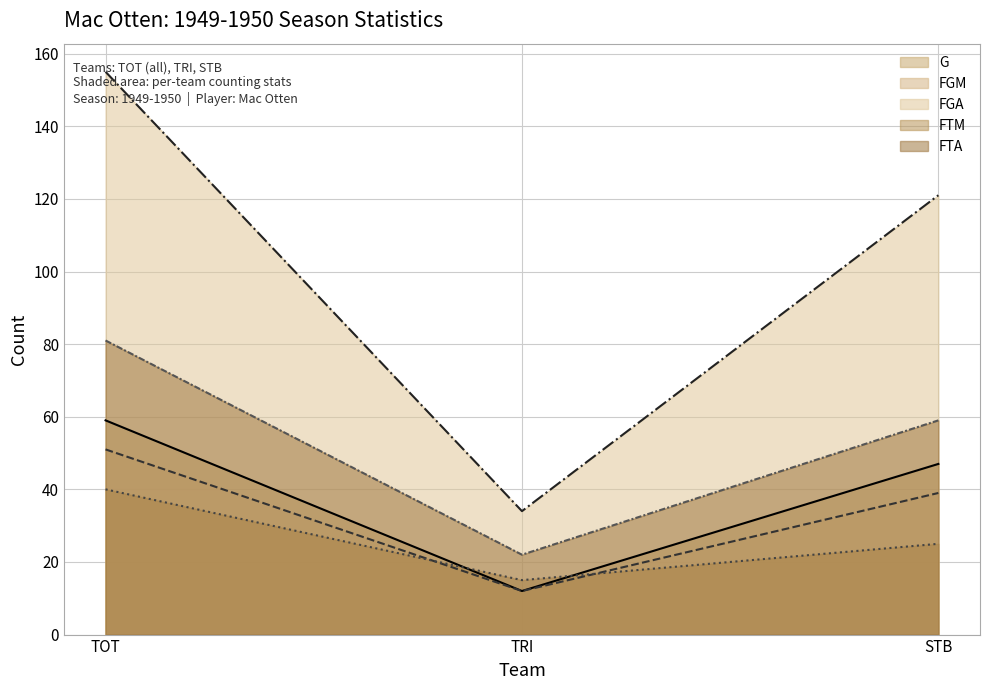

How many series are shown in this chart?

5